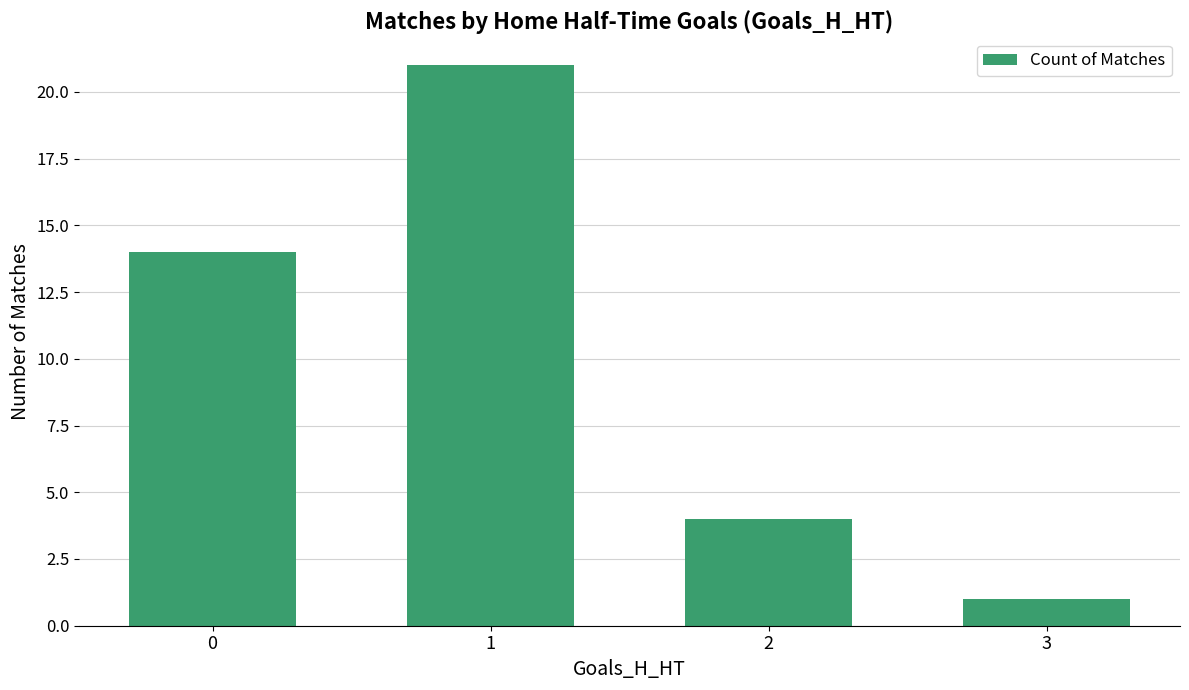

What is the sum of the values at 1 and 0?

35